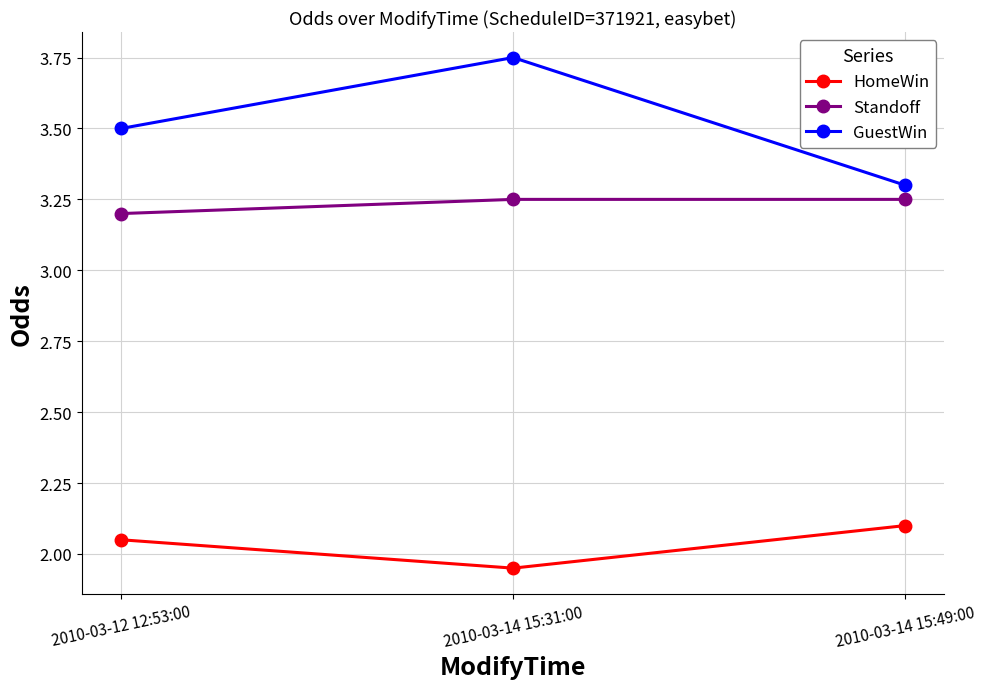

Is this an area chart (filled region under the line)?

No